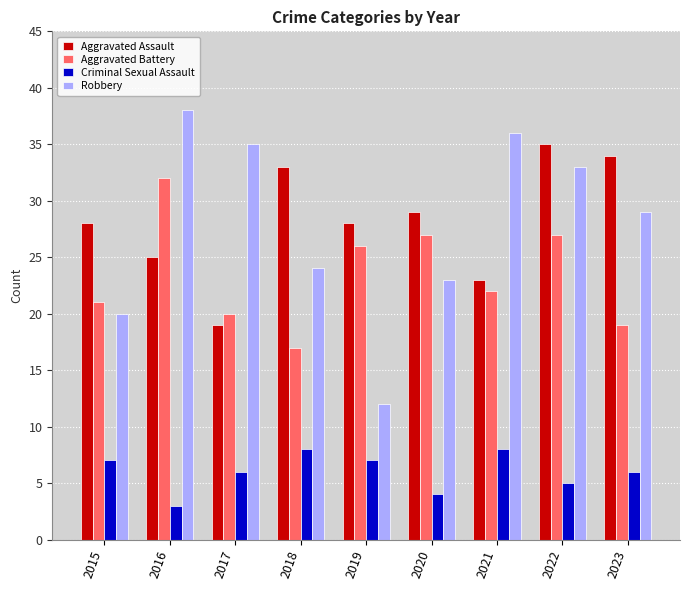

Which series has the largest range (max minus min)?

Robbery